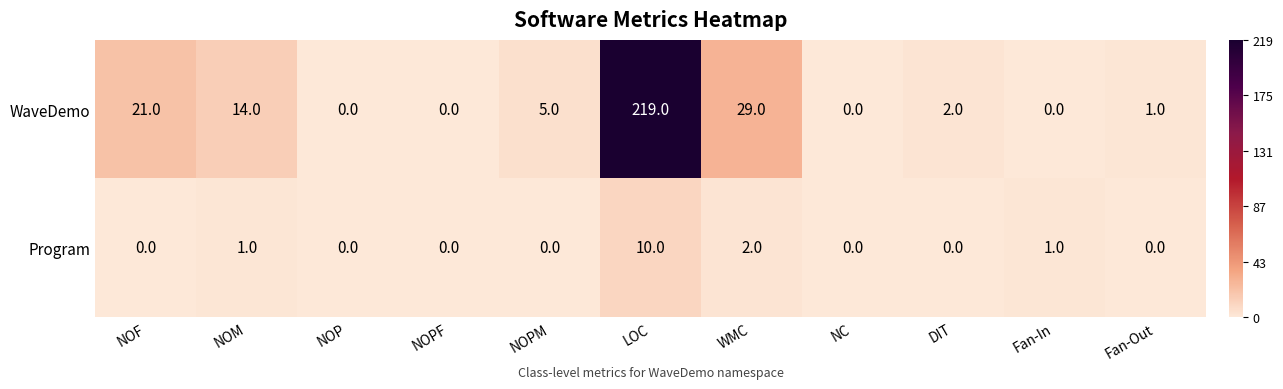

Where does the WaveDemo series first go above 2?

NOF